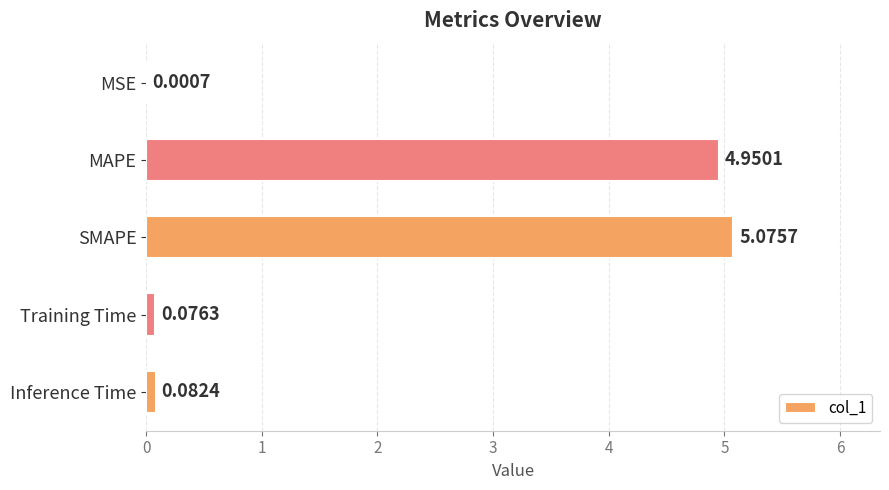

At which label is the value closest to 2?

Inference Time